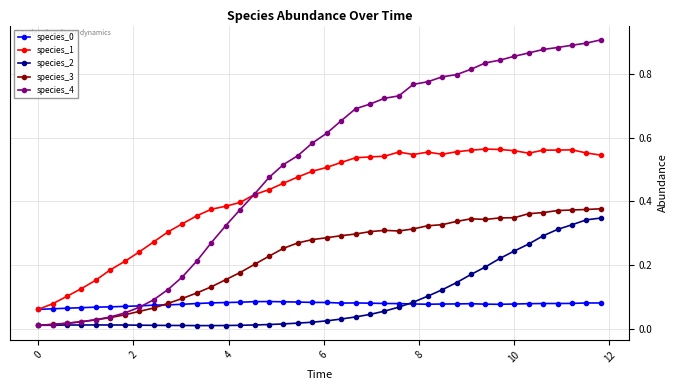

Which series has the largest range (max minus min)?

species_4